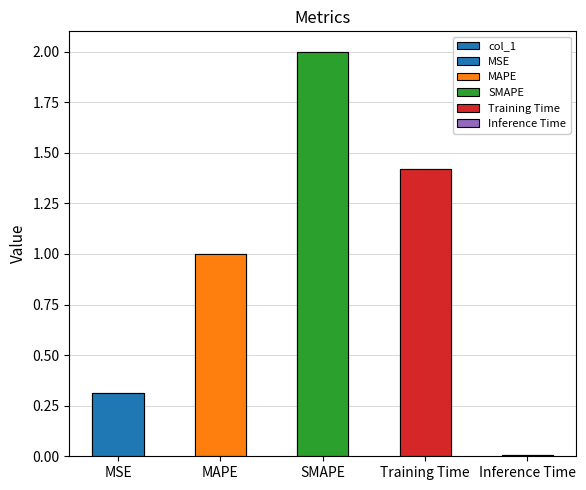

Rank the categories by value from lowest to highest.

Inference Time, MSE, MAPE, Training Time, SMAPE